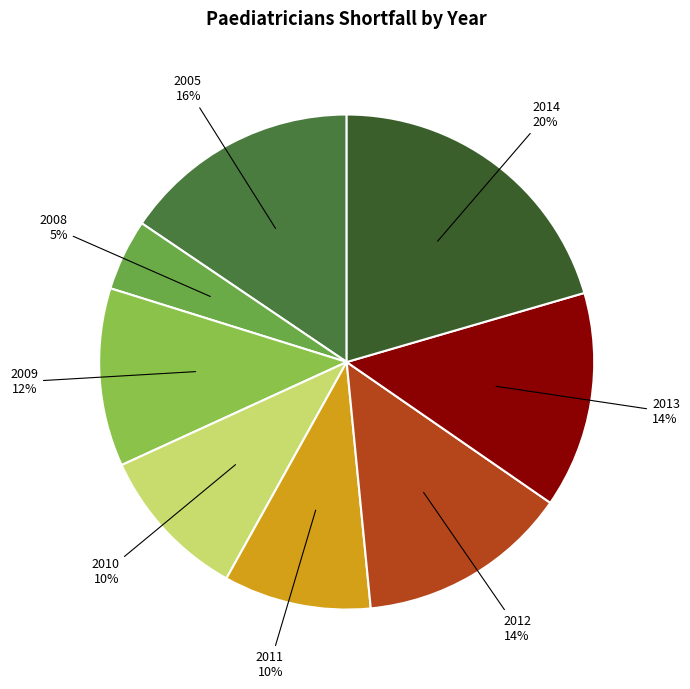

To the nearest percent, what percentage of the pie is 2012?

14%